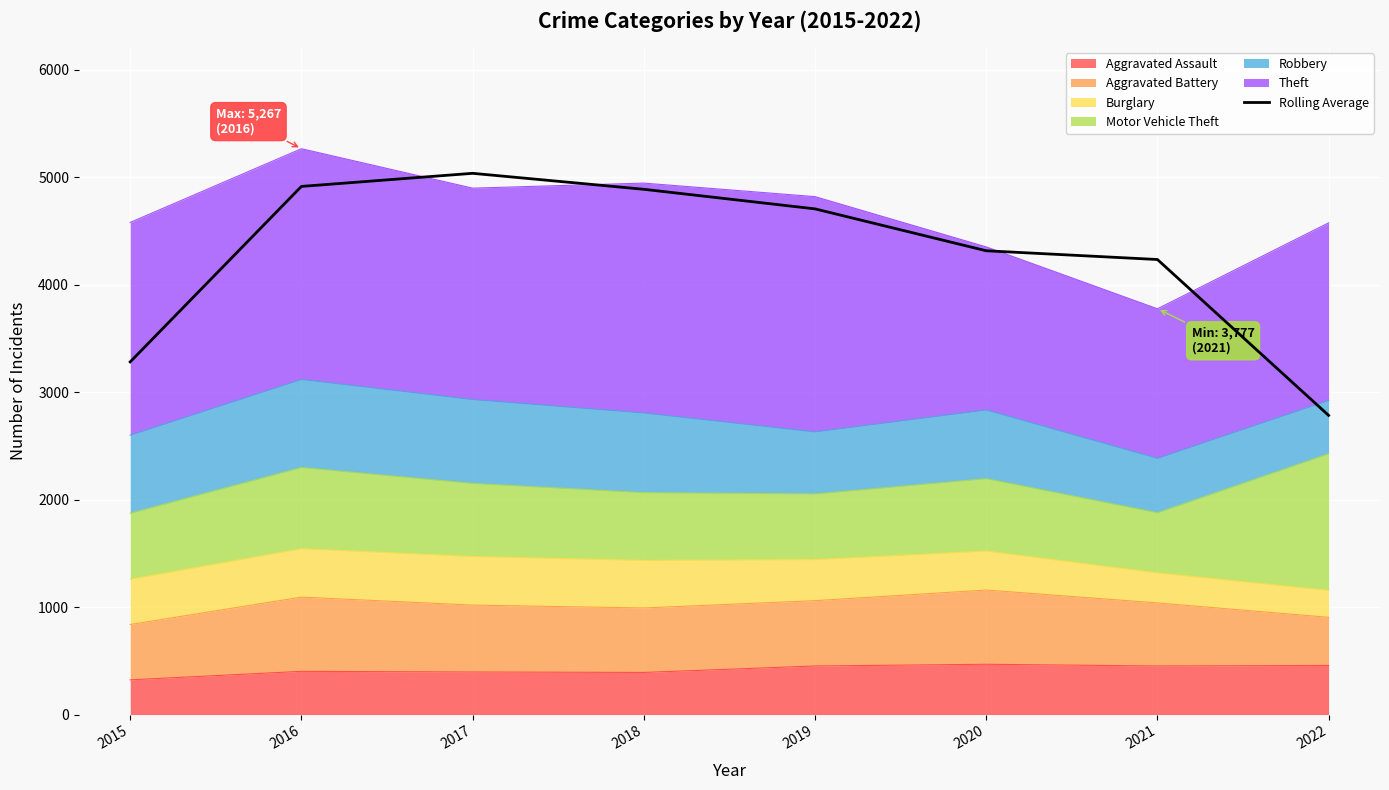

The chart shows a value of 4317.0 at 2020. True or false?

True